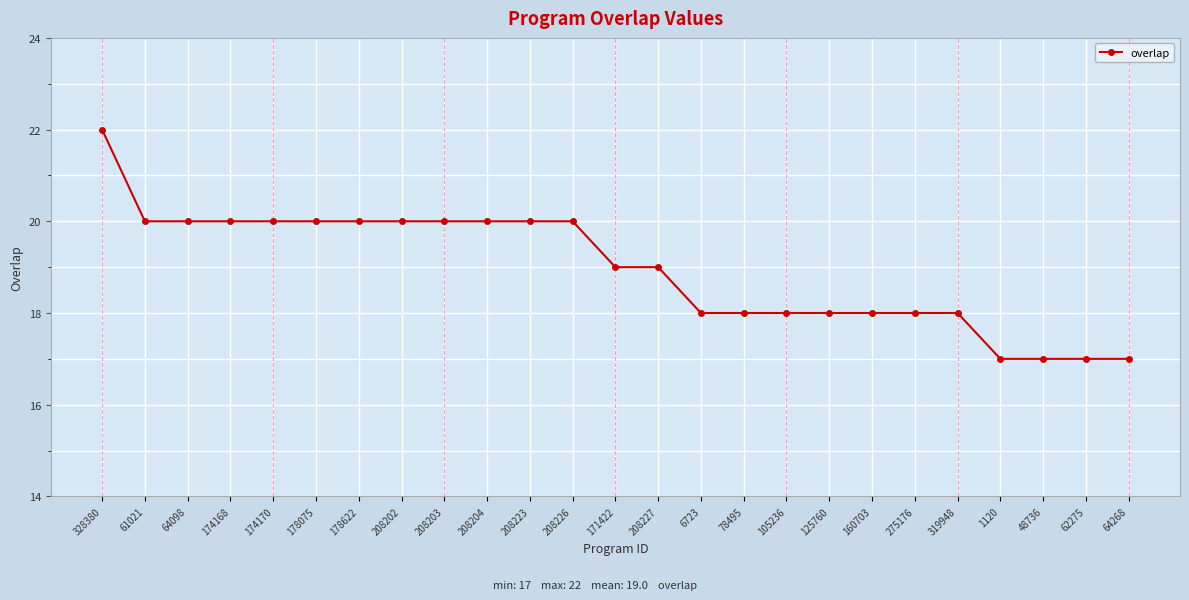

What is the change in value from 61021 to 78495?

-2